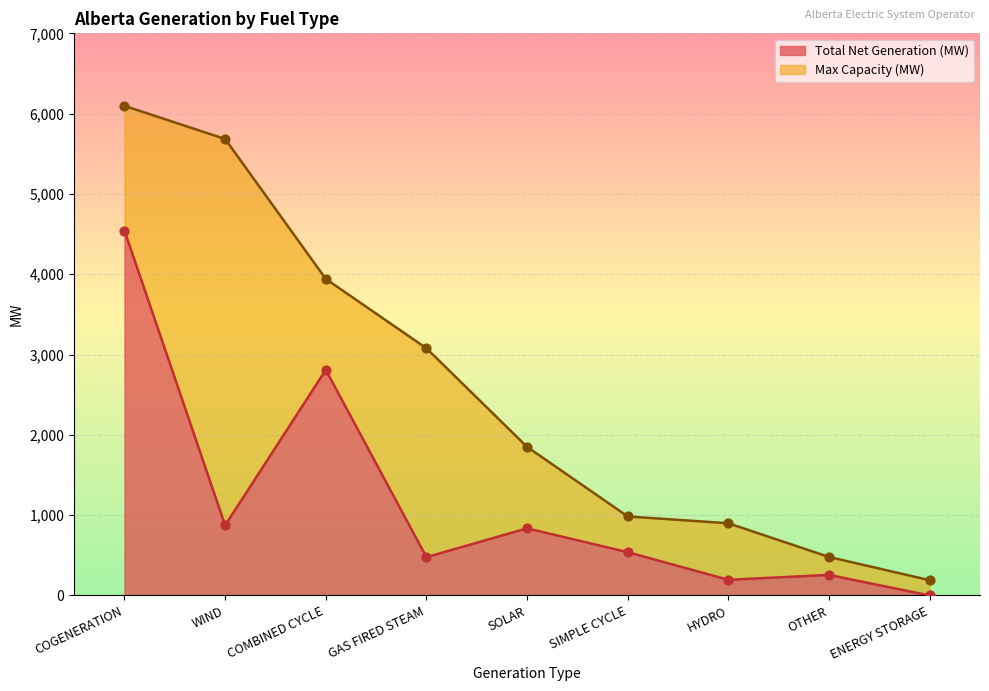

At which category is the sum across all series the highest?

COGENERATION